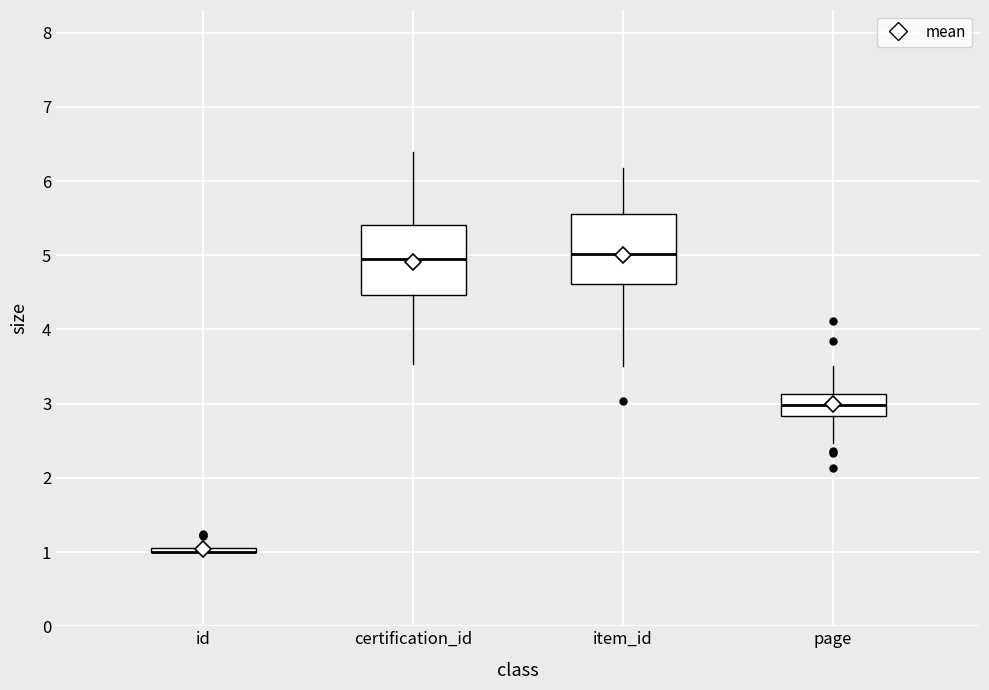

Where does the median line of the box for page sit on the y-axis? The values are not printed on the chart, so give them approximately, as read against the axis.

3.0